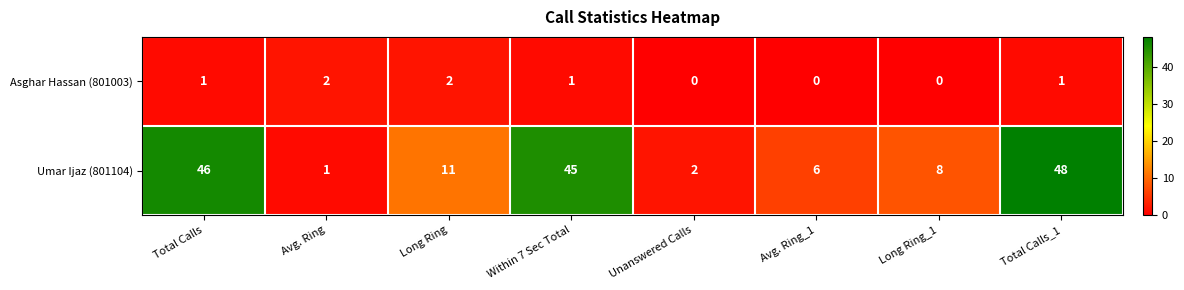

Which label corresponds to the largest value in the chart?

Total Calls_1